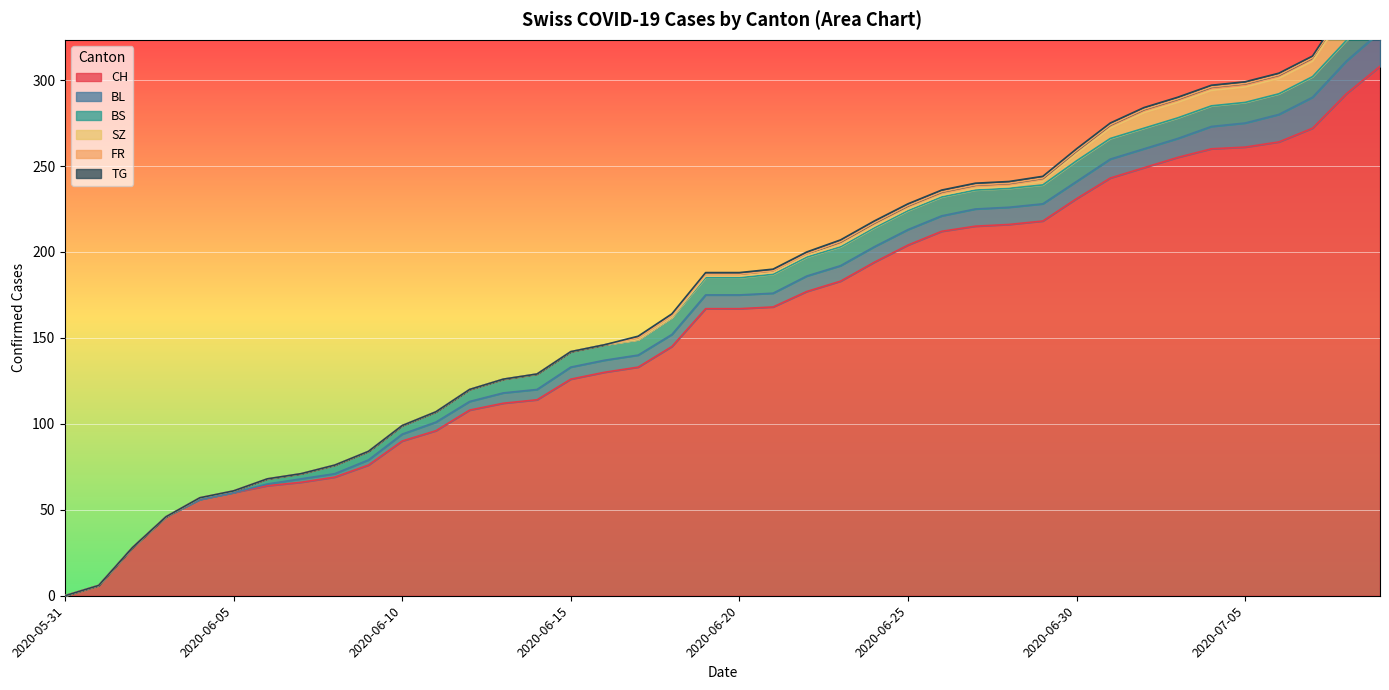

Reading left to right, what are all the values shown in this chart?

CH: 0	6	28	46	56	60	64	66	69	76	90	96	108	112	114	126	130	133	145	167	167	168	177	183	194	204	212	215	216	218	231	243	249	255	260	261	264	272	292	308
BL: 0	0	0	0	0	0	1	2	2	3	4	5	5	6	6	7	7	7	7	8	8	8	9	9	9	9	9	10	10	10	10	11	11	11	13	14	16	18	19	20
BS: 0	0	0	0	1	1	3	3	5	5	5	6	7	8	9	9	9	9	10	10	10	11	11	11	11	11	11	11	11	11	12	12	12	12	12	12	12	12	12	12
SZ: 0	0	0	0	0	0	0	0	0	0	0	0	0	0	0	0	0	0	0	1	1	1	1	1	1	1	1	1	1	2	4	6	9	9	9	9	9	9	17	17
FR: 0	0	0	0	0	0	0	0	0	0	0	0	0	0	0	0	0	1	1	1	1	1	1	2	2	2	2	2	2	2	2	2	2	2	2	2	2	2	2	2
TG: 0	0	0	0	0	0	0	0	0	0	0	0	0	0	0	0	0	1	1	1	1	1	1	1	1	1	1	1	1	1	1	1	1	1	1	1	1	1	2	2